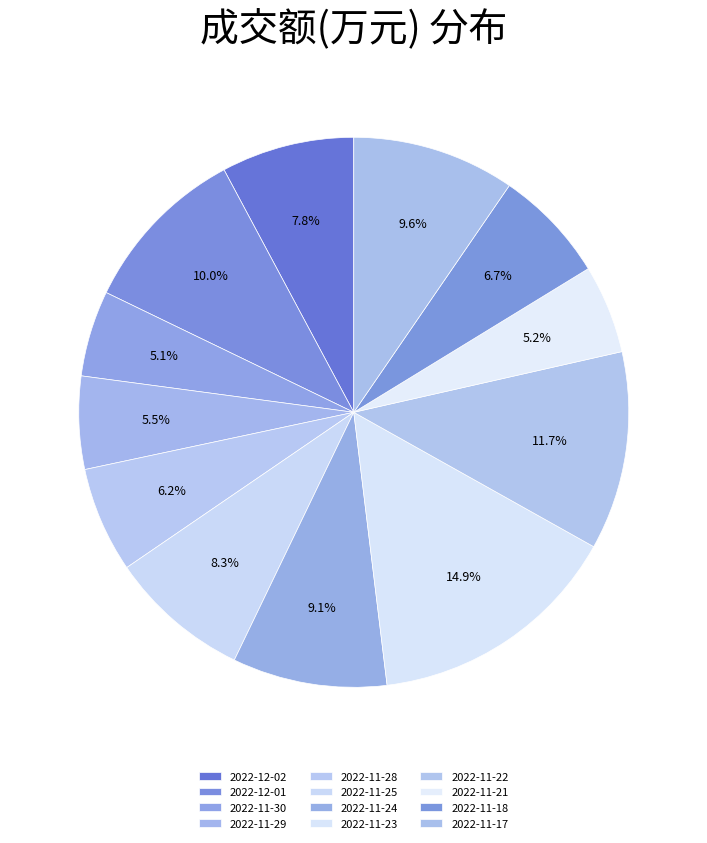

To the nearest percent, what is the combined percentage of 2022-12-02 and 2022-11-22?

19%